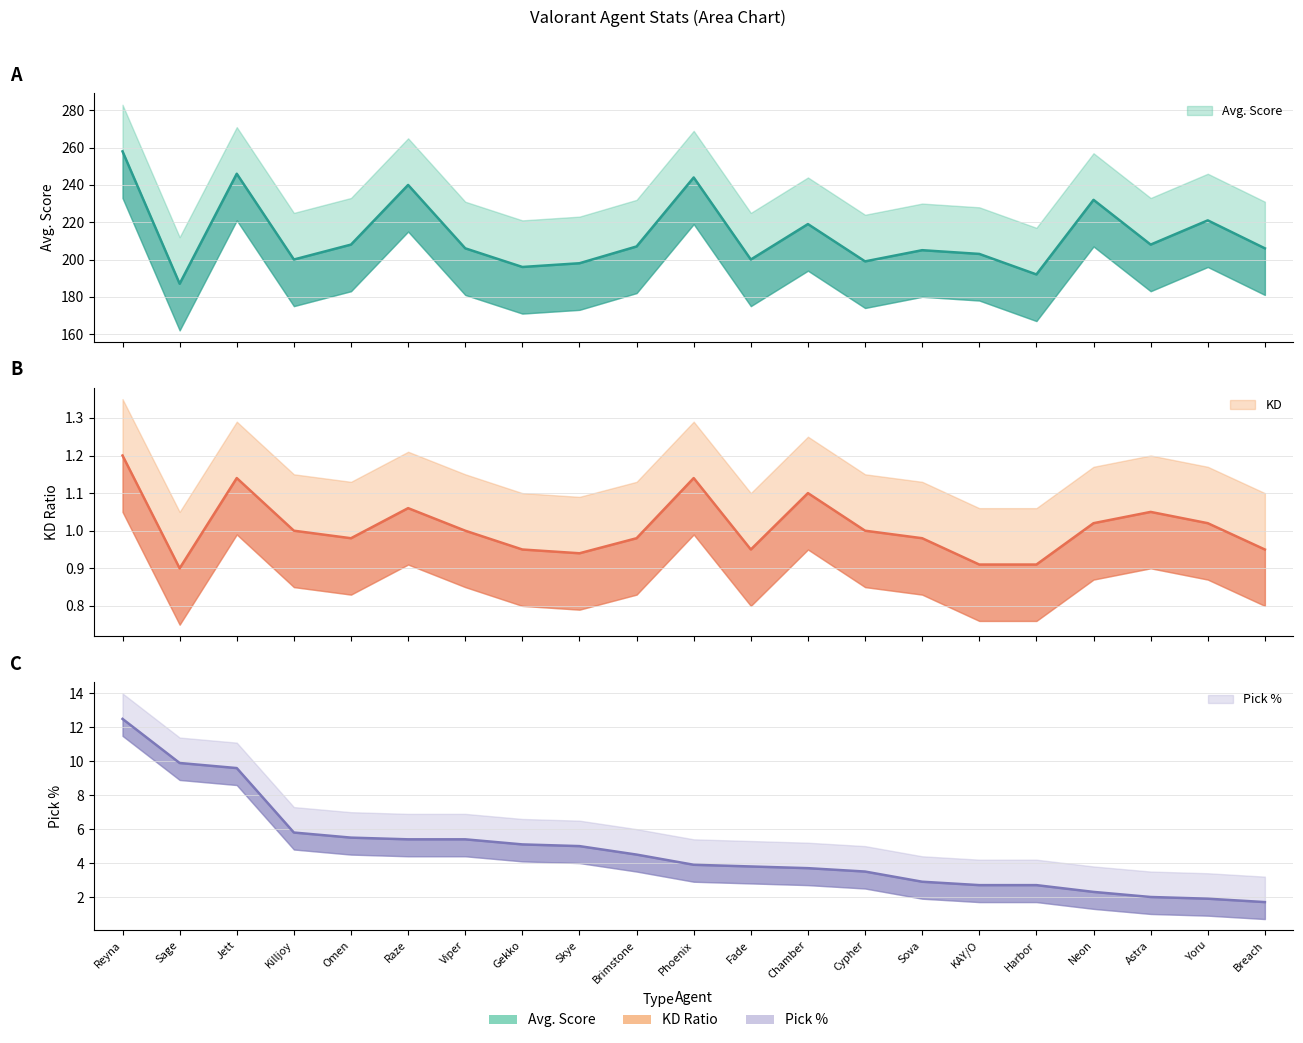

At which category does the chart reach its minimum across all series?

Sage